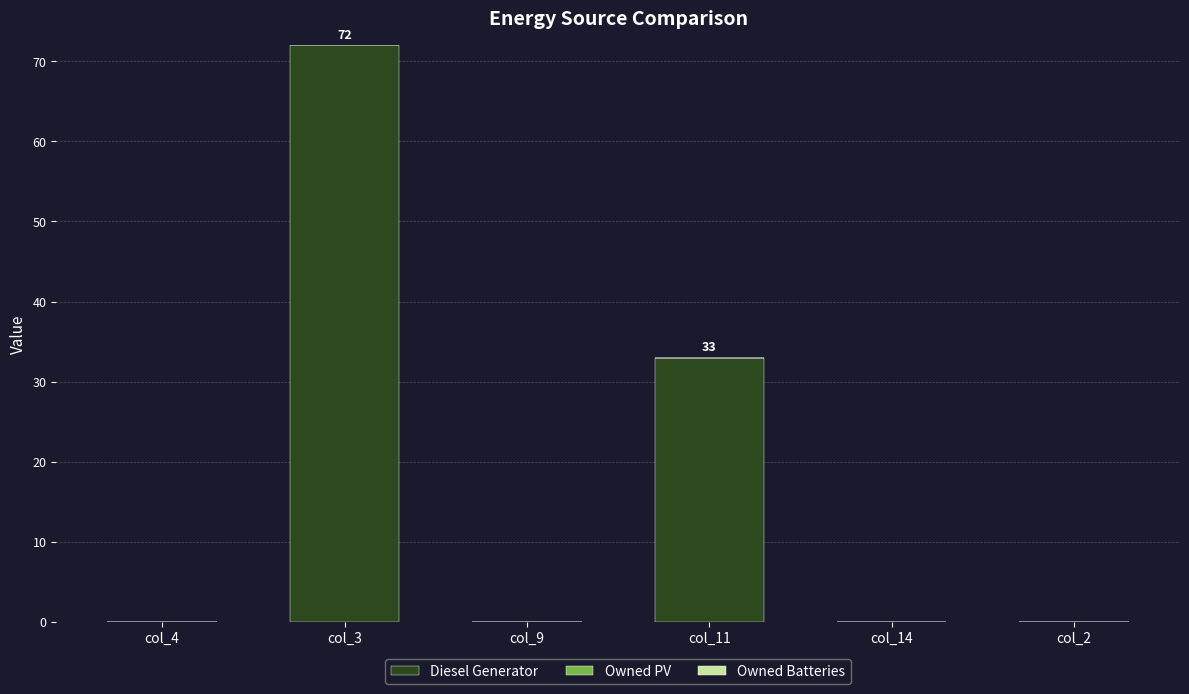

Are the bars horizontal?

No